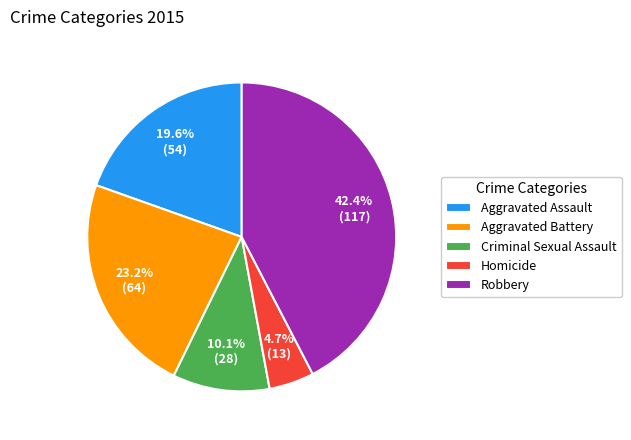

How many segments does this pie chart have?

5